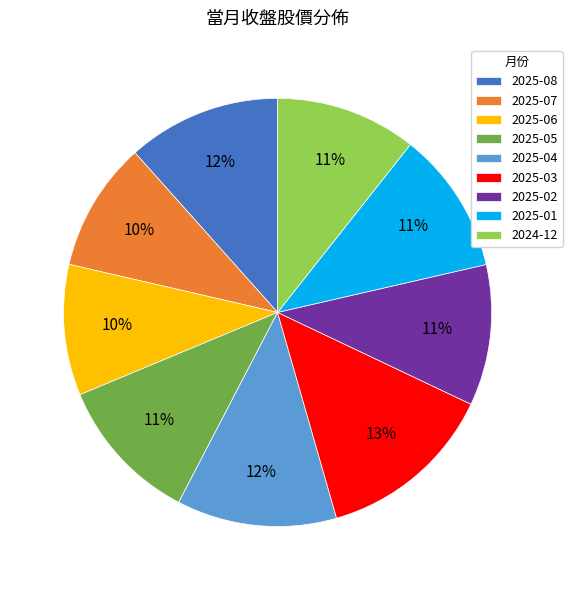

True or false: 2025-06 accounts for 10% of the total.

True